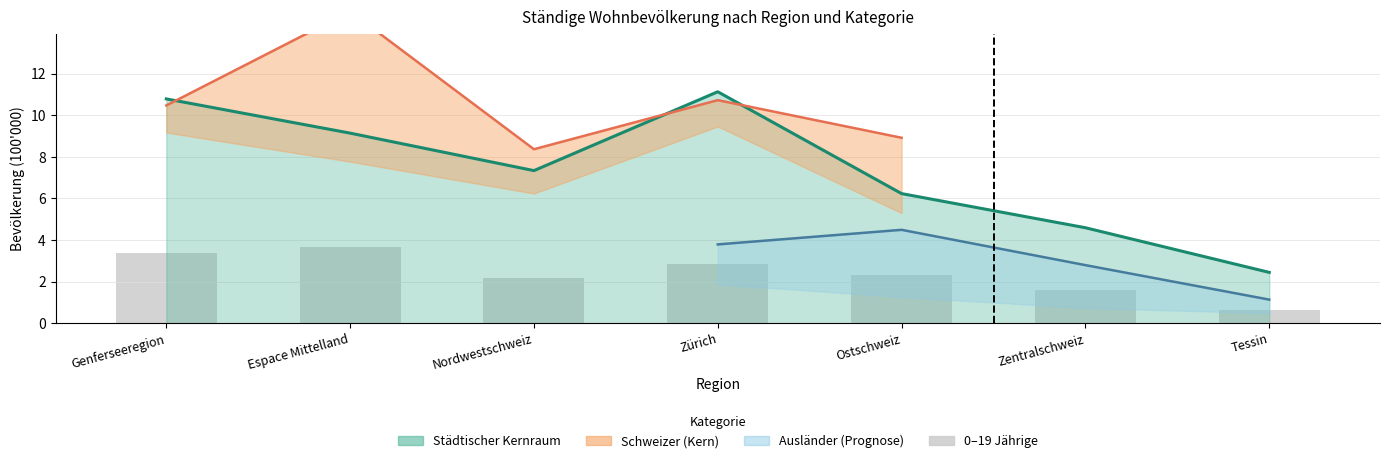

What position from the right is Zürich?

4